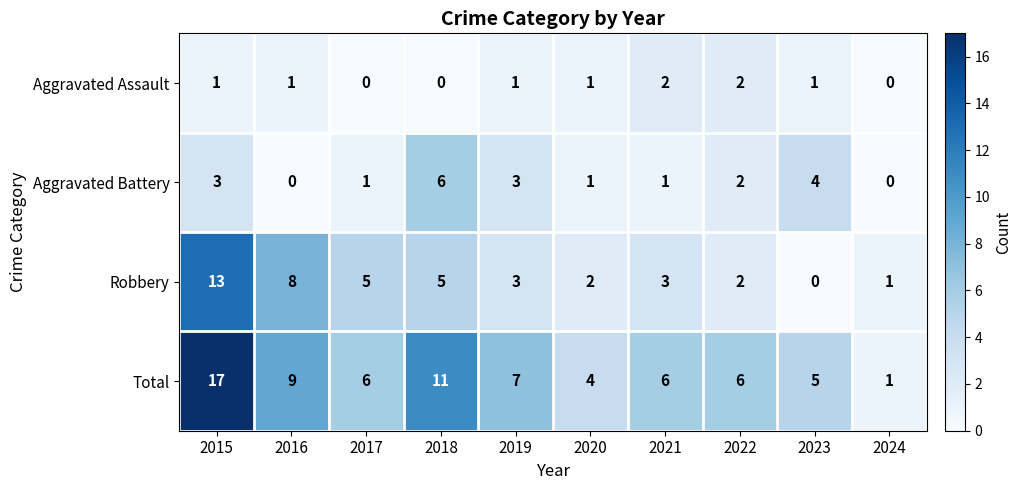

At which category is the sum across all series the highest?

2015